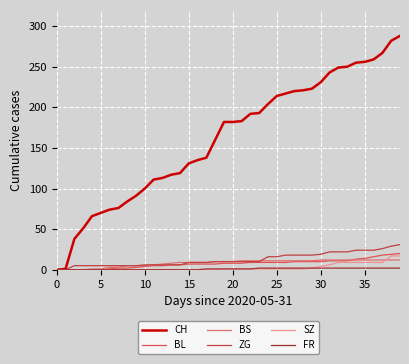

What is the maximum value shown in the chart?

288